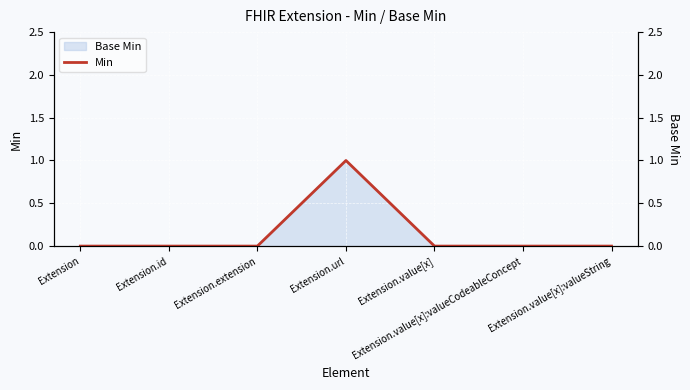

What is the label of the 4th point from the left?

Extension.url